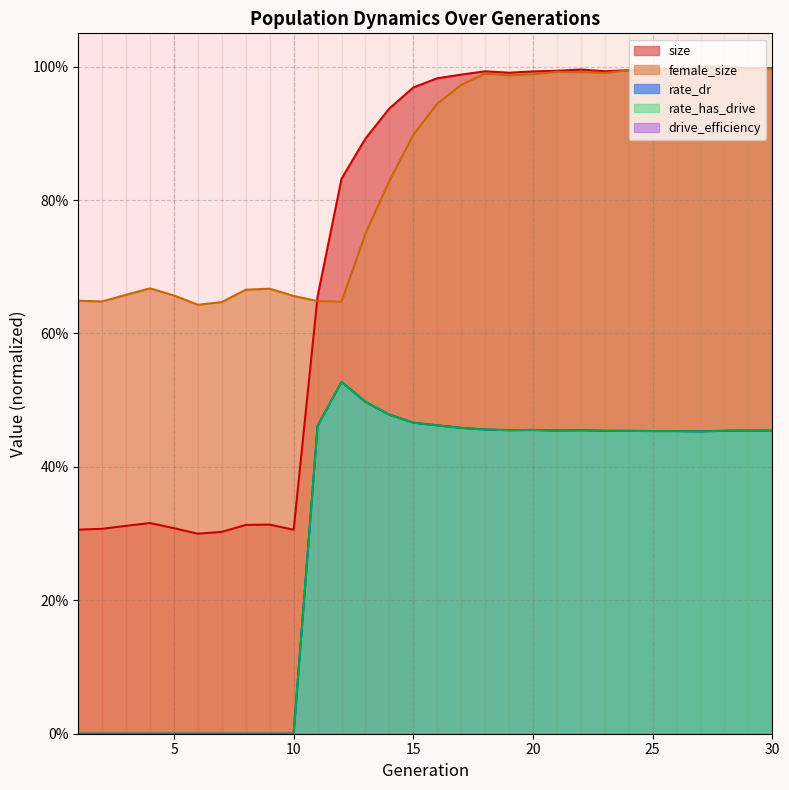

How many rate_has_drive values are between 0 and 1?

30